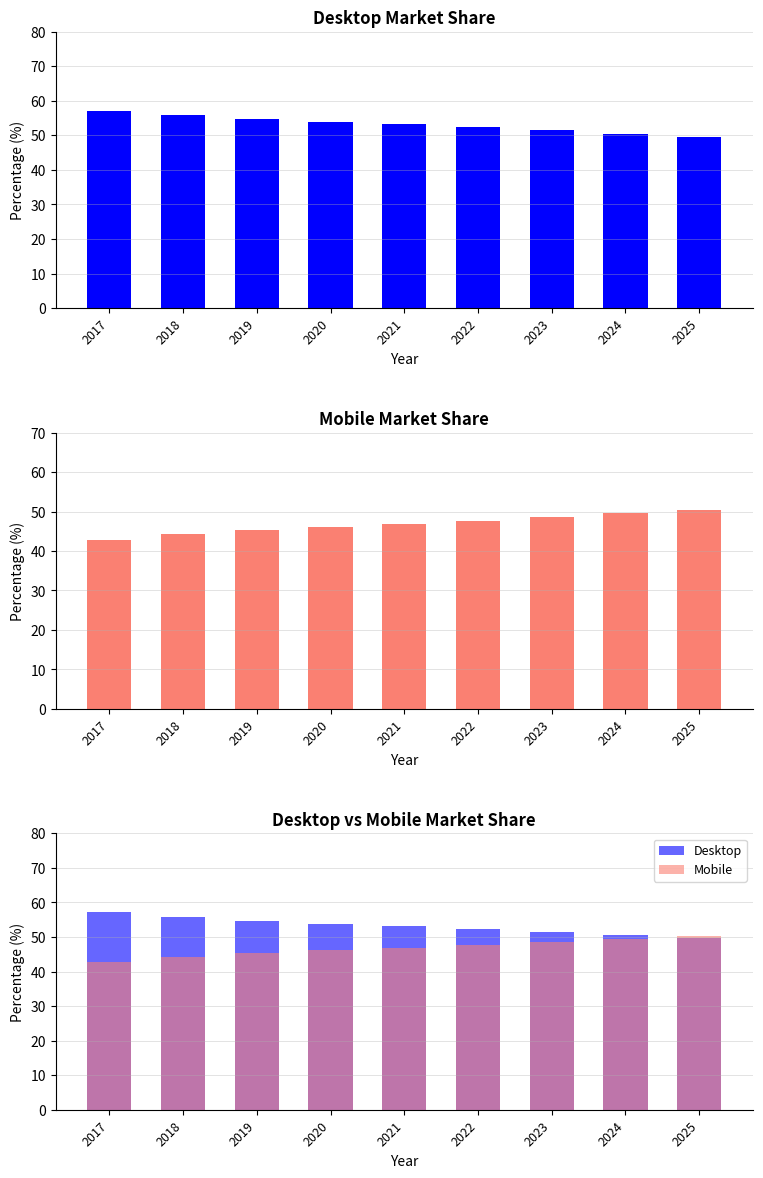

List the series in order of their peak value, lowest first.

Mobile, Desktop